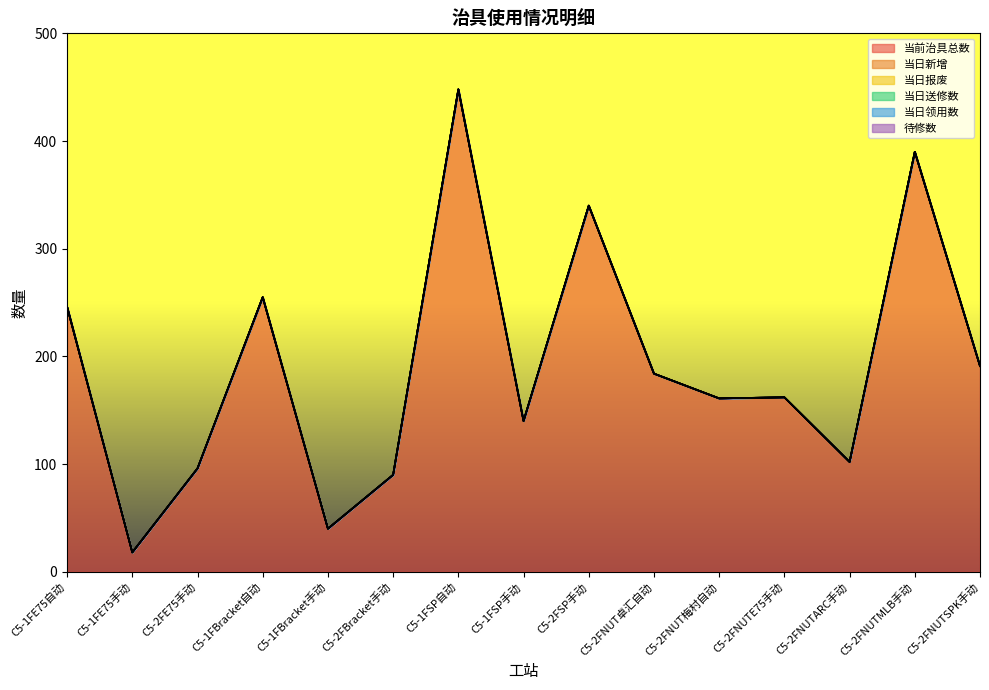

True or false: 当前治具总数 and 当日领用数 cross at least once.

False